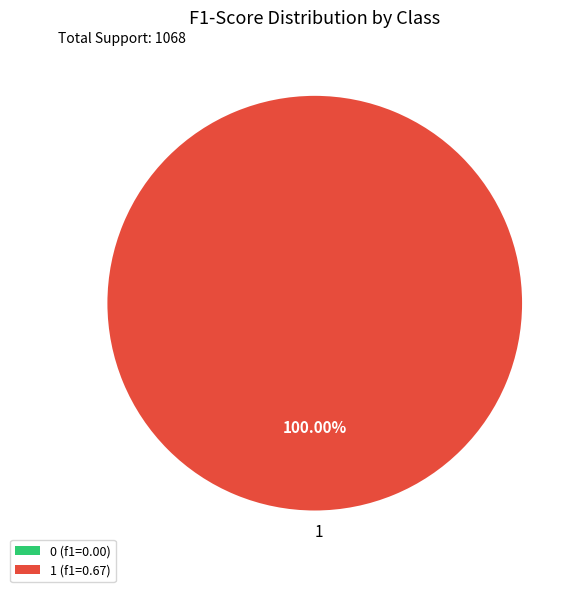

Rank the categories by value from highest to lowest.

1